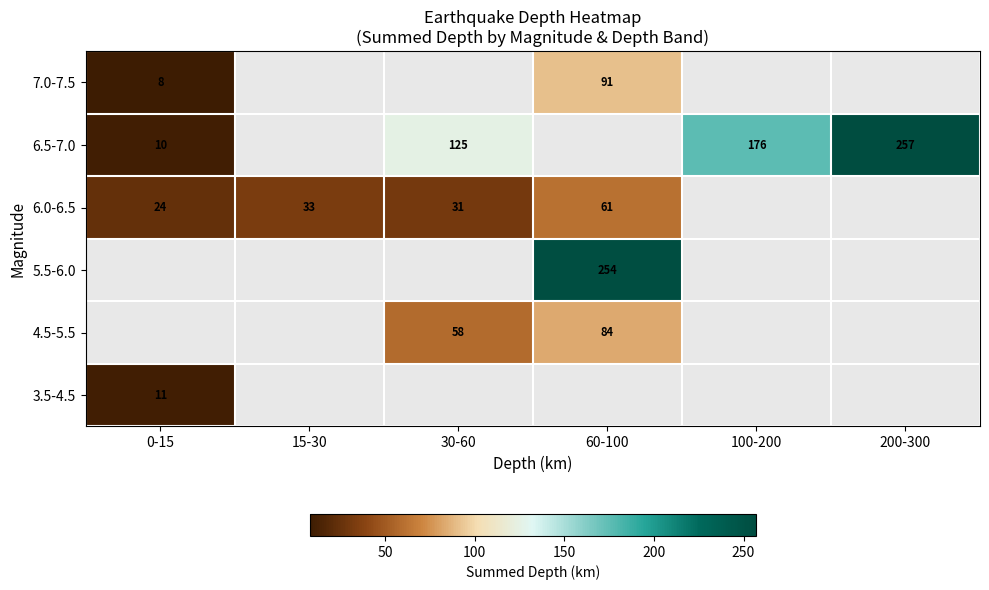

True or false: 6.5-7.0 has a value of 176.0 at 100-200.

True